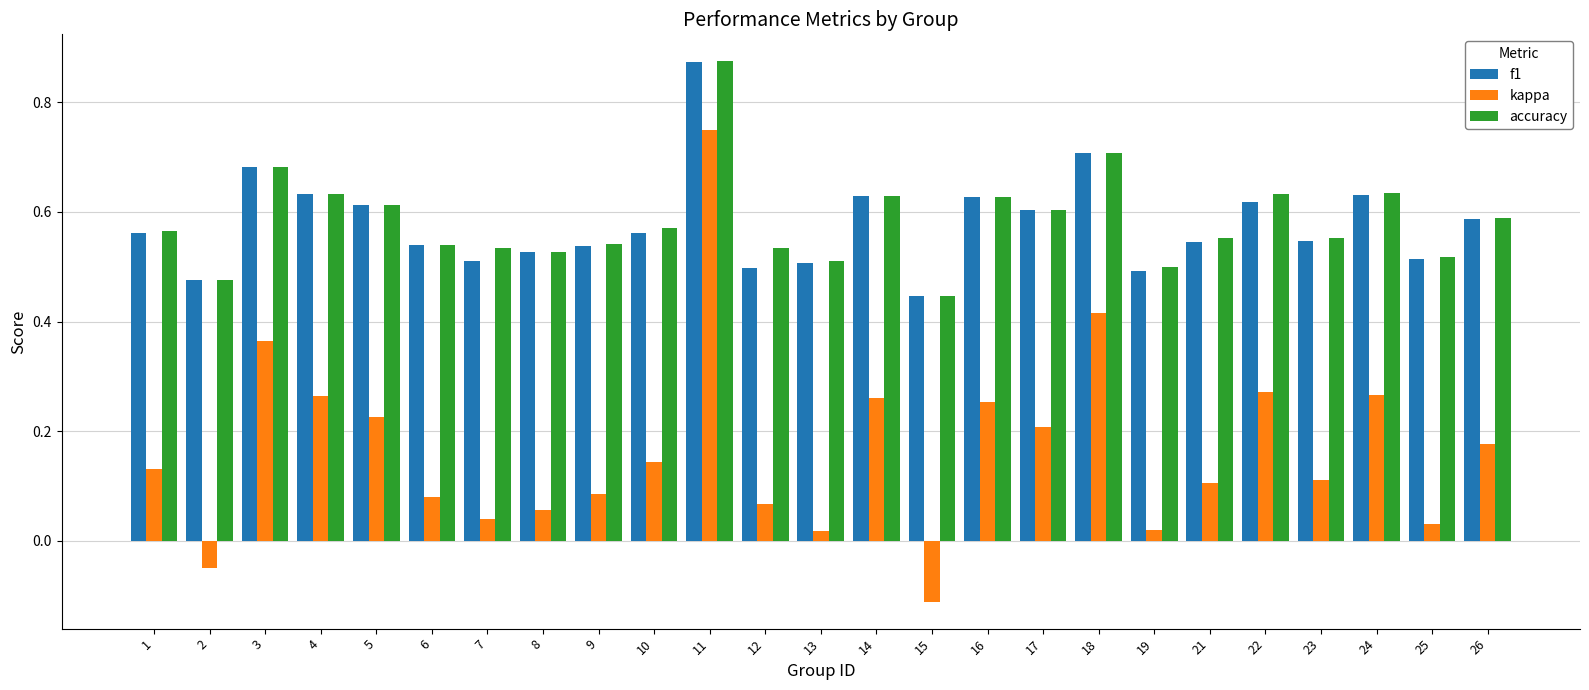

Count the number of data series in this chart.

3